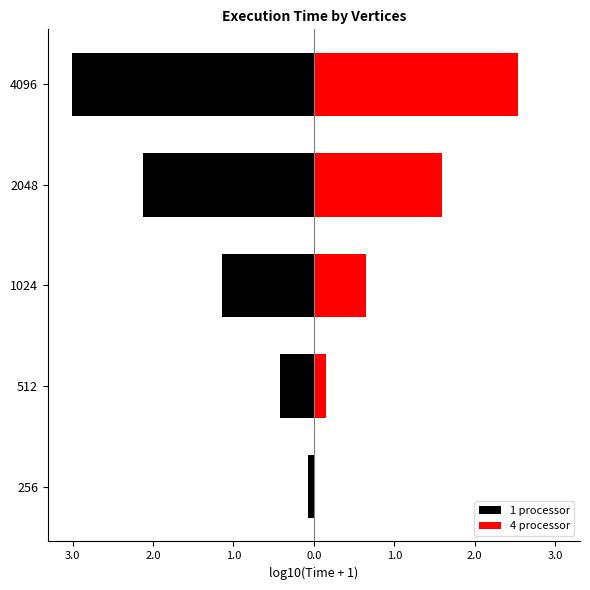

Count the number of categories in the chart.

5